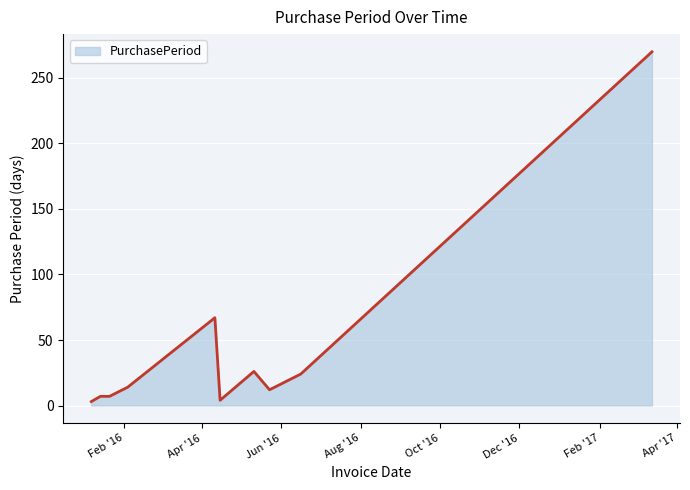

What is the greatest value displayed?

270